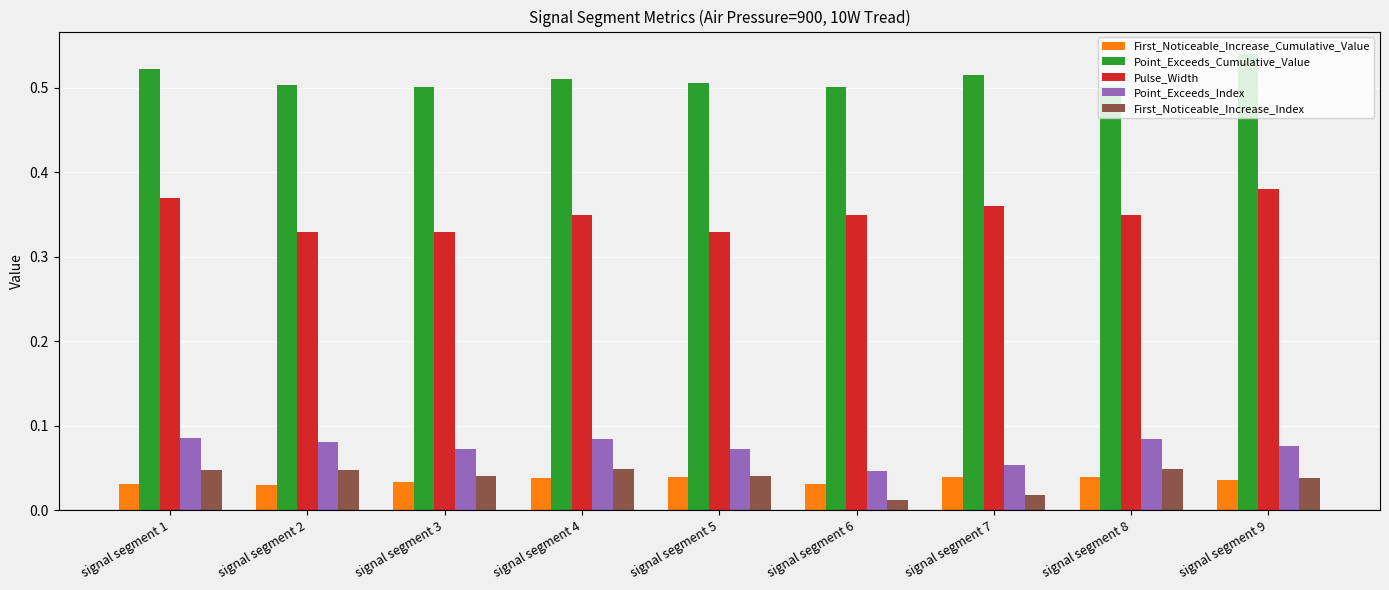

Count the Point_Exceeds_Index values in the range 0 to 1.

9